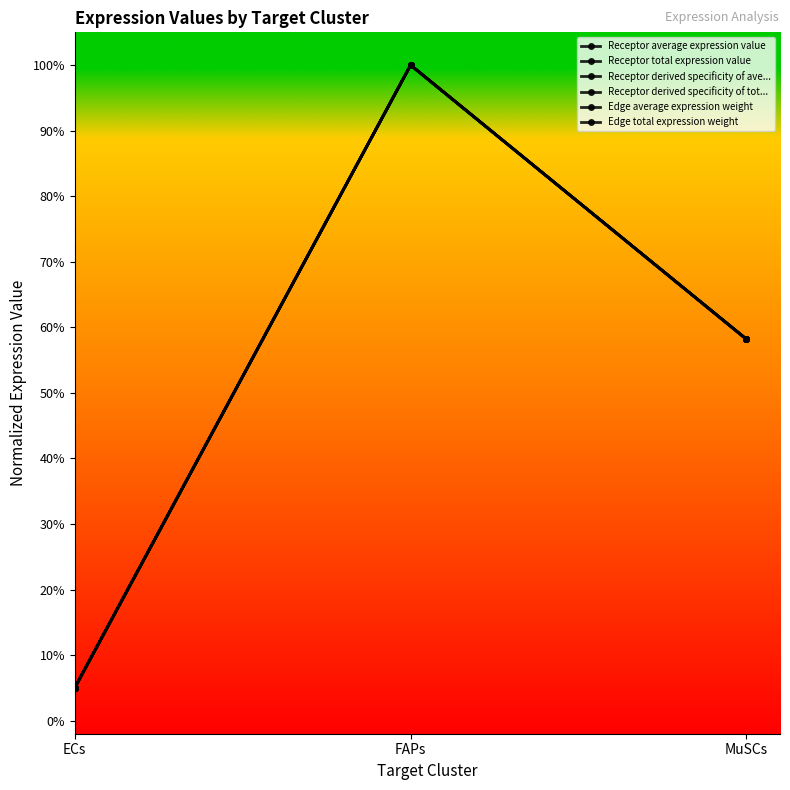

List the series in order of their peak value, lowest first.

Receptor average expression value, Receptor total expression value, Receptor derived specificity of ave..., Receptor derived specificity of tot..., Edge average expression weight, Edge total expression weight